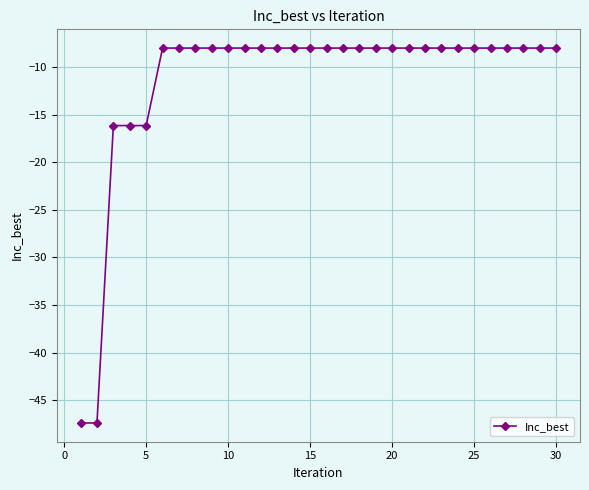

What is the value of the 3rd point from the left?

-16.1